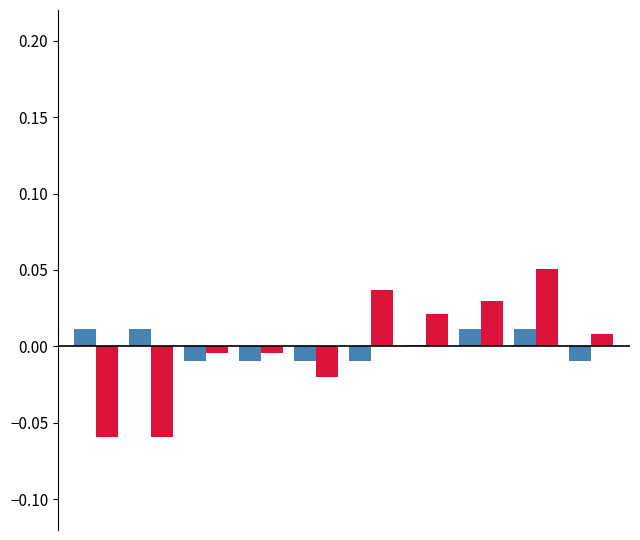

How many bars are there in each group?

2